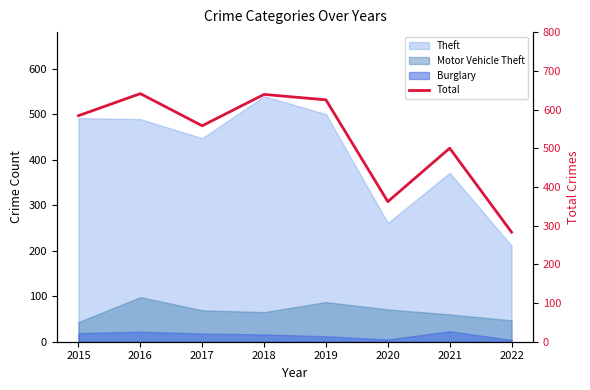

Which category has the lowest value across all series?

2022